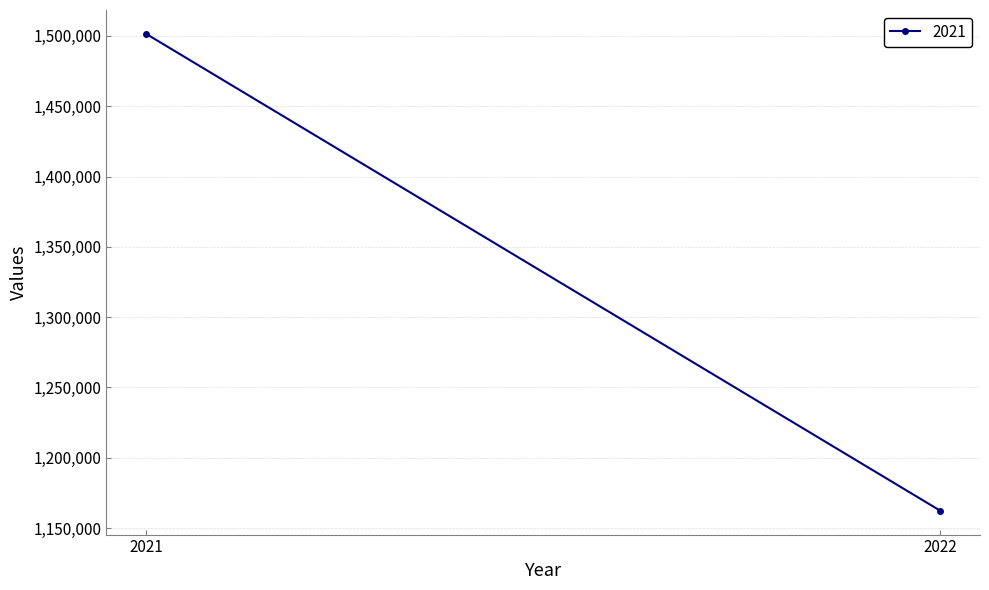

What is the sum of the values at 2021 and 2022?

2663771